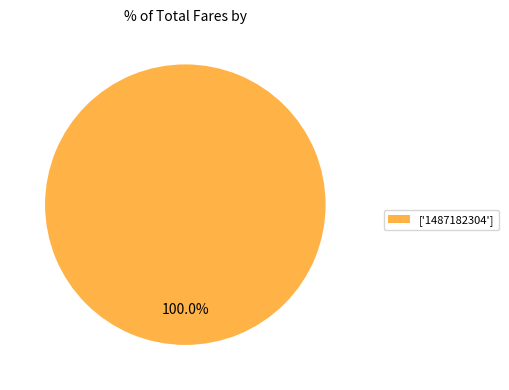

Count the number of slices in the pie.

1